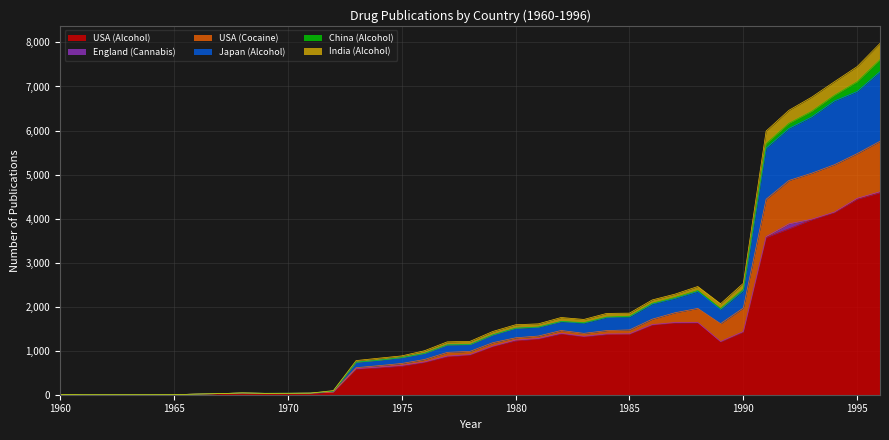

Where is the first local minimum for Japan (Alcohol)?

1969